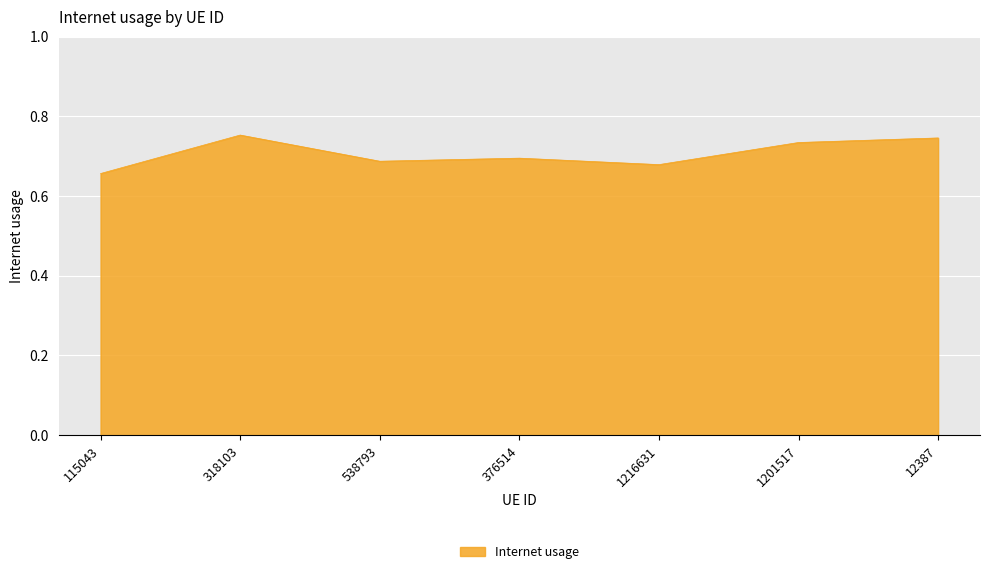

How many series are shown in this chart?

1